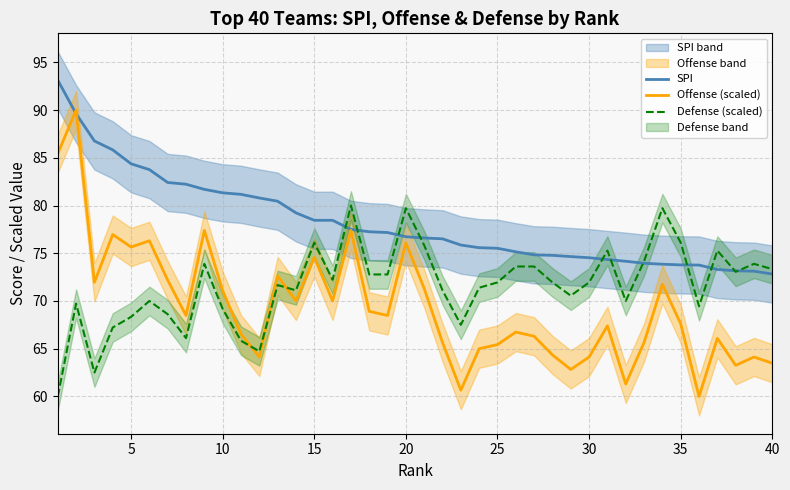

What is the maximum value for Defense (scaled)?

80.0